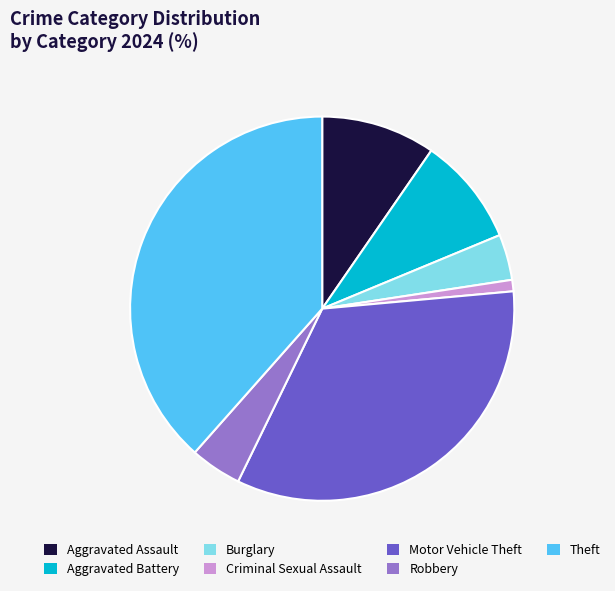

Count the number of slices in the pie.

7